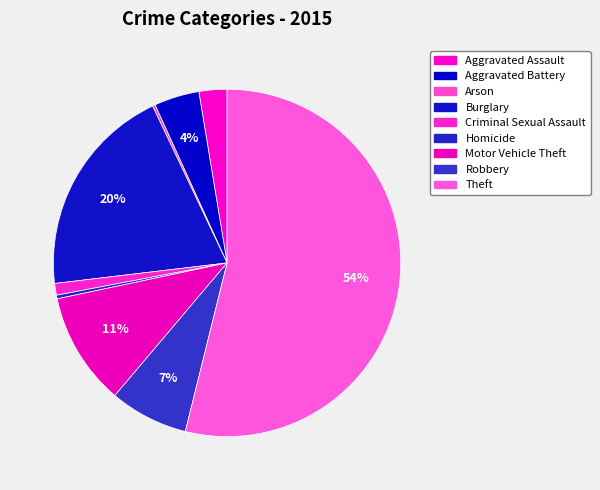

What percentage is NOT represented by Aggravated Battery?

95.8%